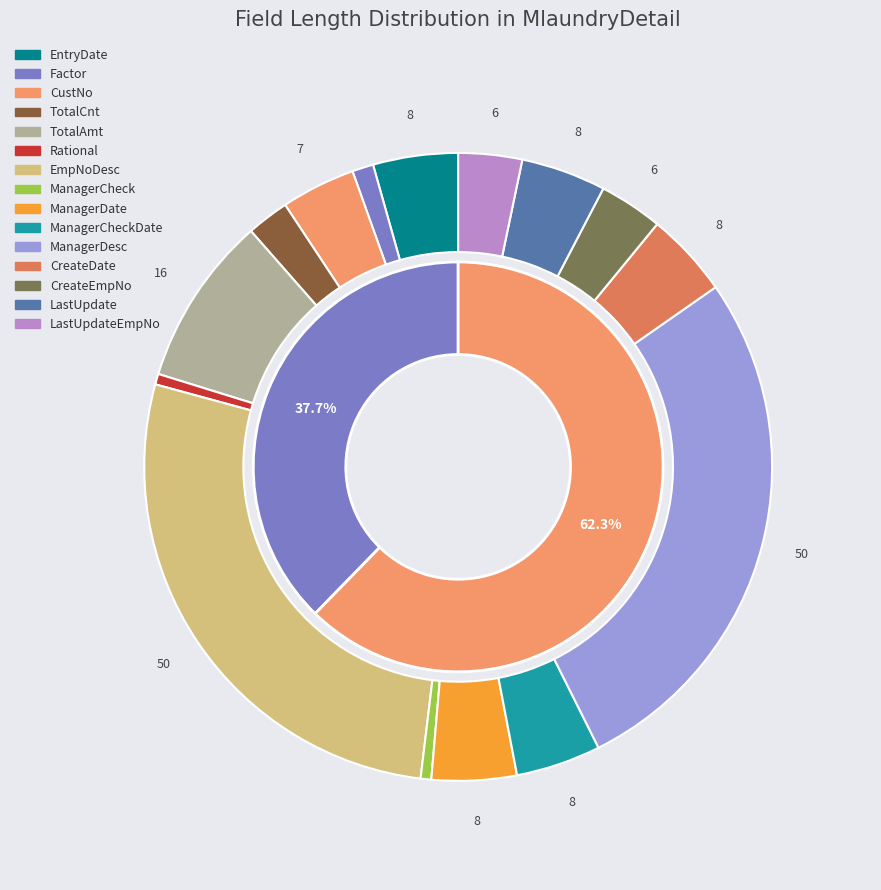

What is the change in value from CustNo to ManagerCheckDate?

+1